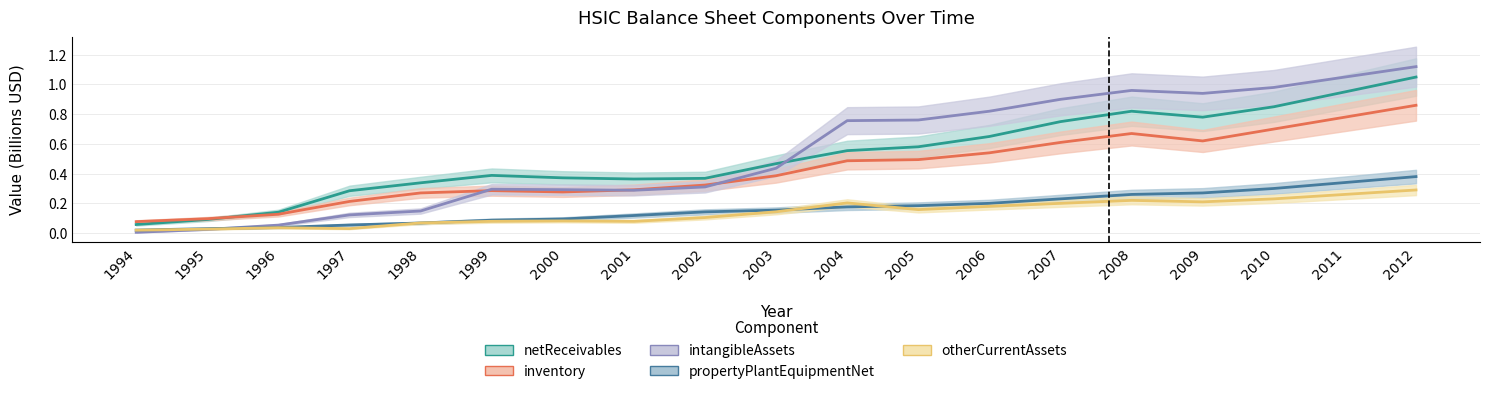

At 2011, list the series in order from largest to smallest.

intangibleAssets, netReceivables, inventory, propertyPlantEquipmentNet, otherCurrentAssets